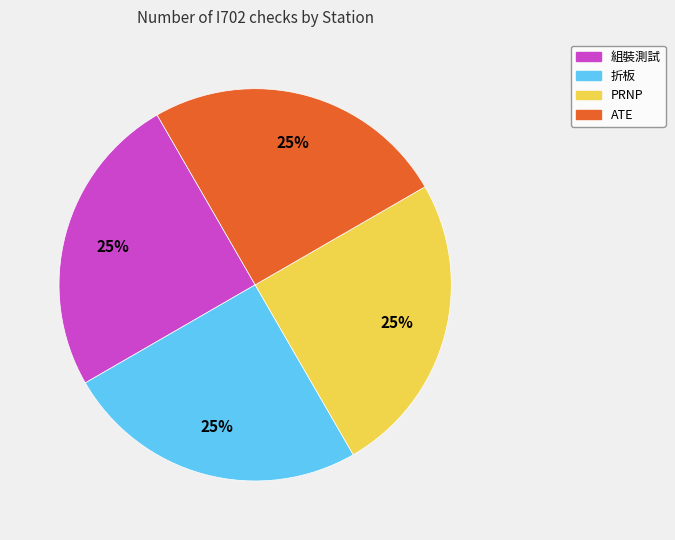

To the nearest percent, what is the average slice percentage?

25%